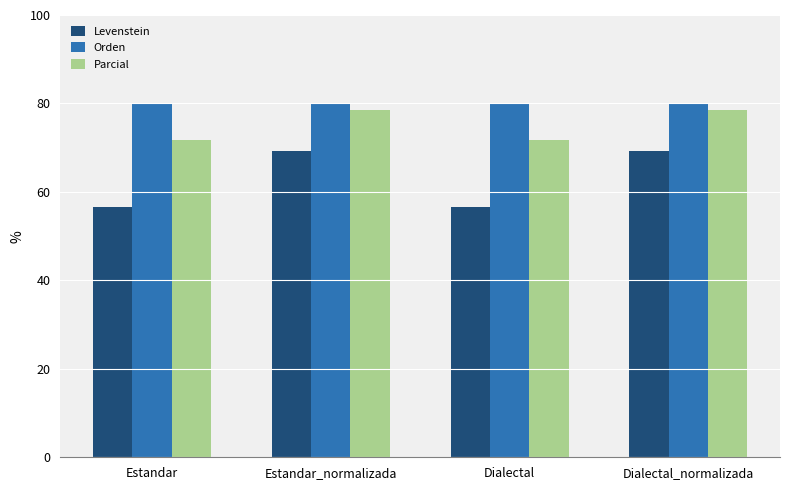

Is the value of Parcial at Estandar_normalizada greater than the value of Levenstein at Estandar_normalizada?

Yes